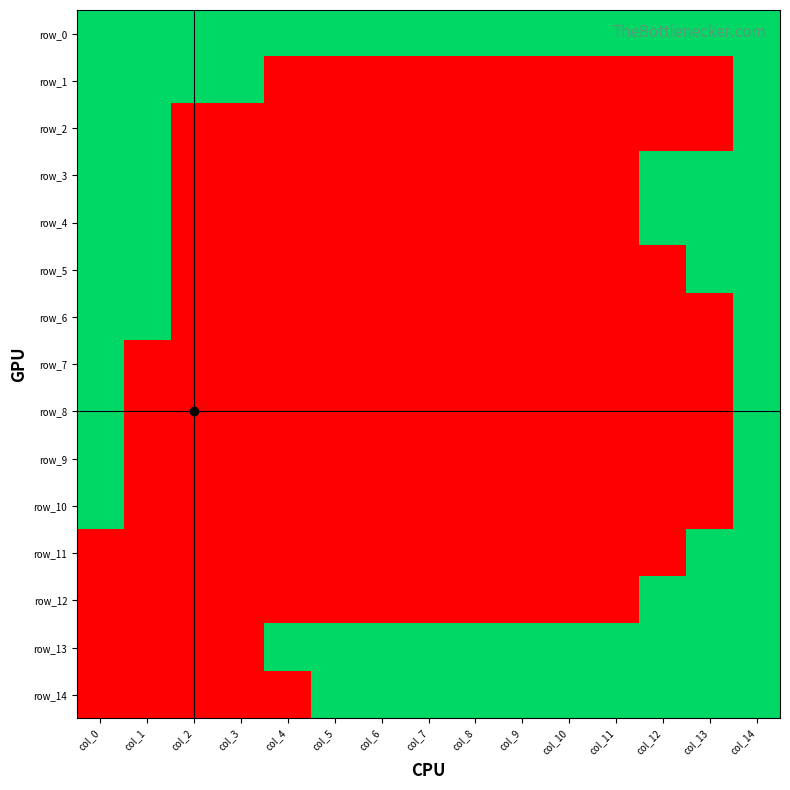

At col_10, list the series in order from largest to smallest.

row_0, row_13, row_14, row_1, row_2, row_3, row_4, row_5, row_6, row_7, row_8, row_9, row_10, row_11, row_12